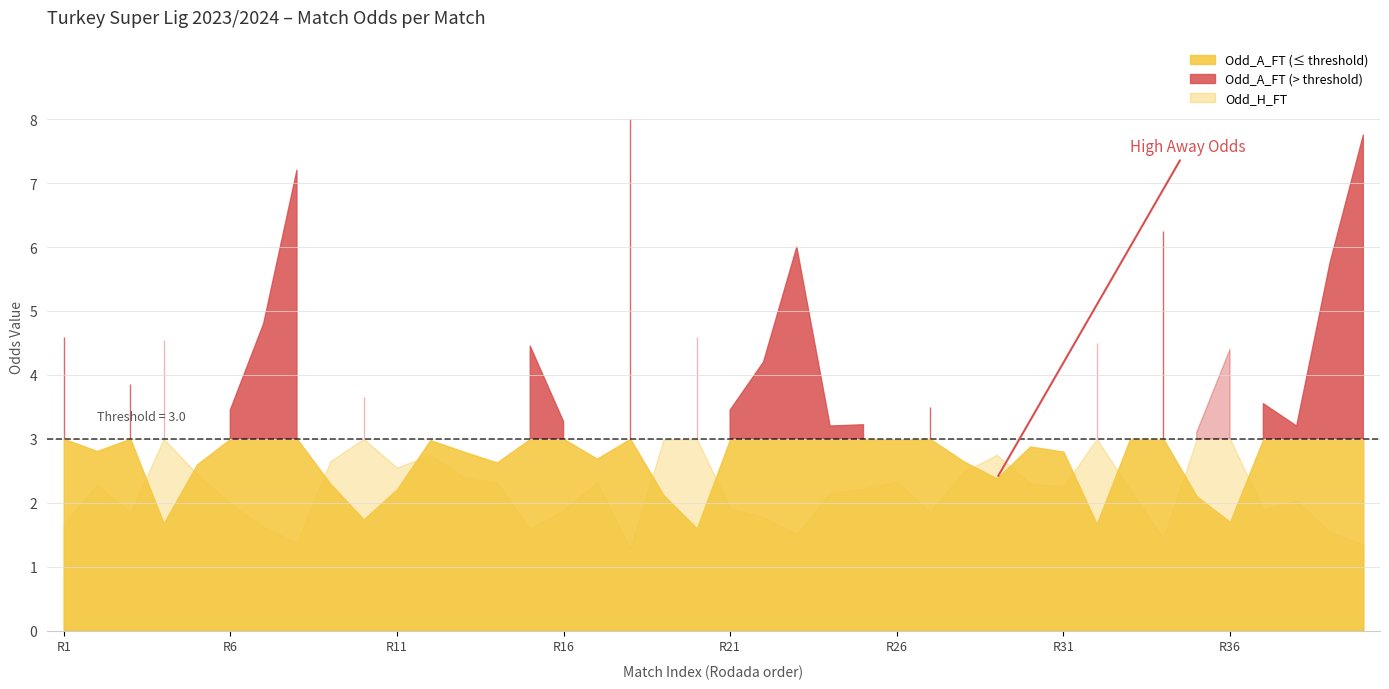

What is the approximate value of Odd_H_FT at 28?

2.8